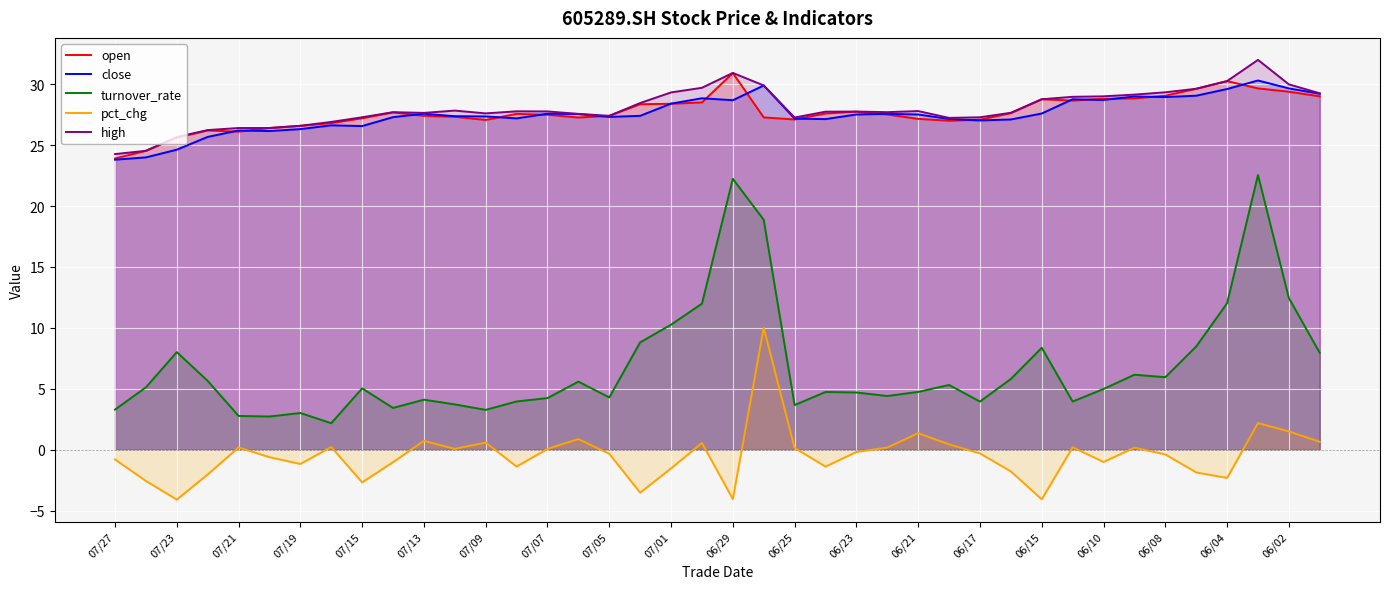

What is the total value across all series at 06/17?

85.0